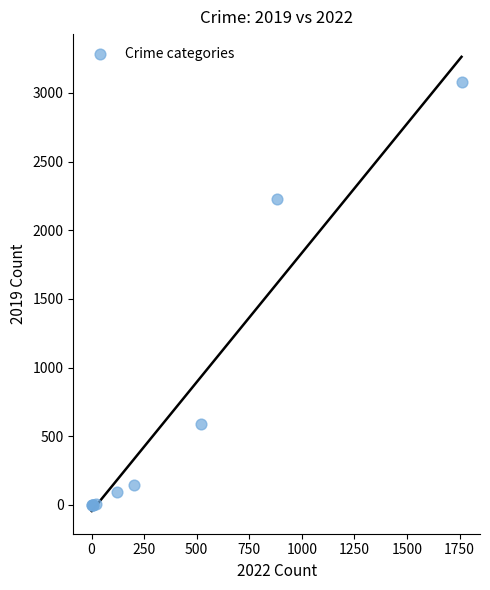

What Y value in the scatter plot is closest to 1540?

2230